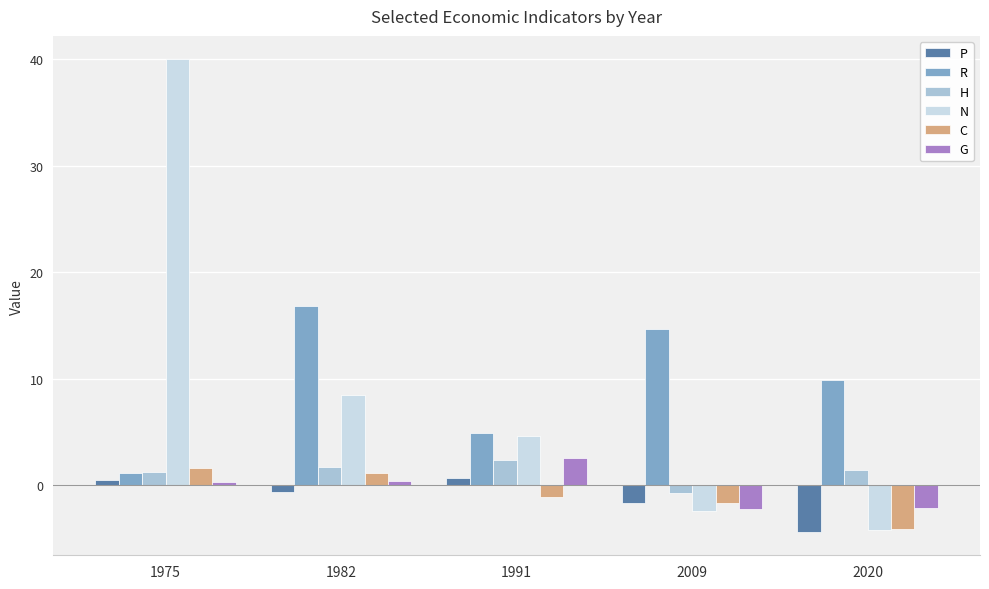

Is the value of N at 1991 greater than the value of H at 1975?

Yes